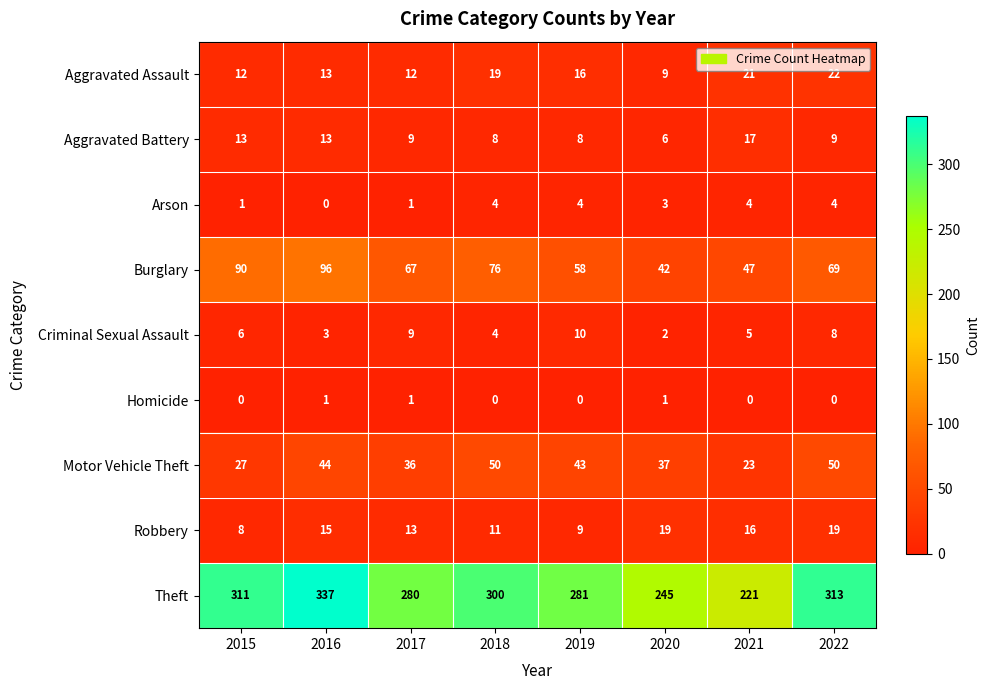

What is the average value of the Robbery series?

14